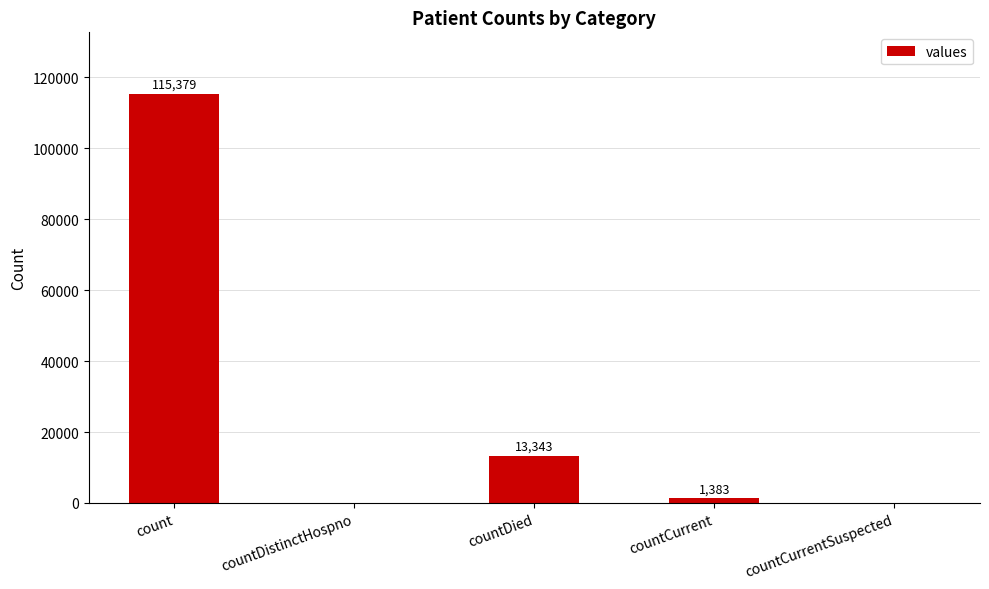

What is the difference between the values at countDied and count?

102036